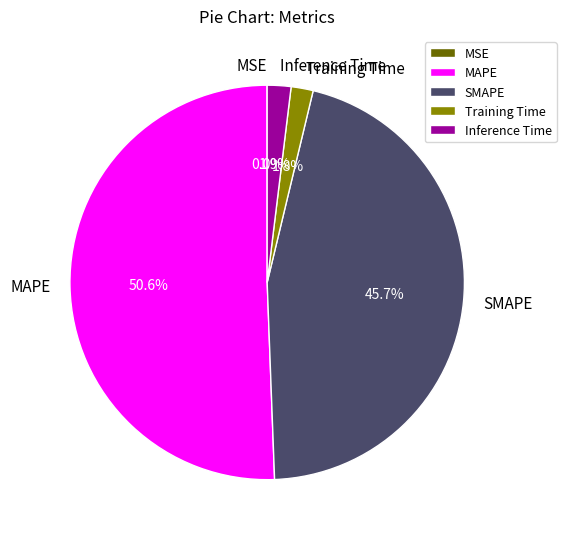

To the nearest percent, what percentage of the pie is SMAPE?

46%